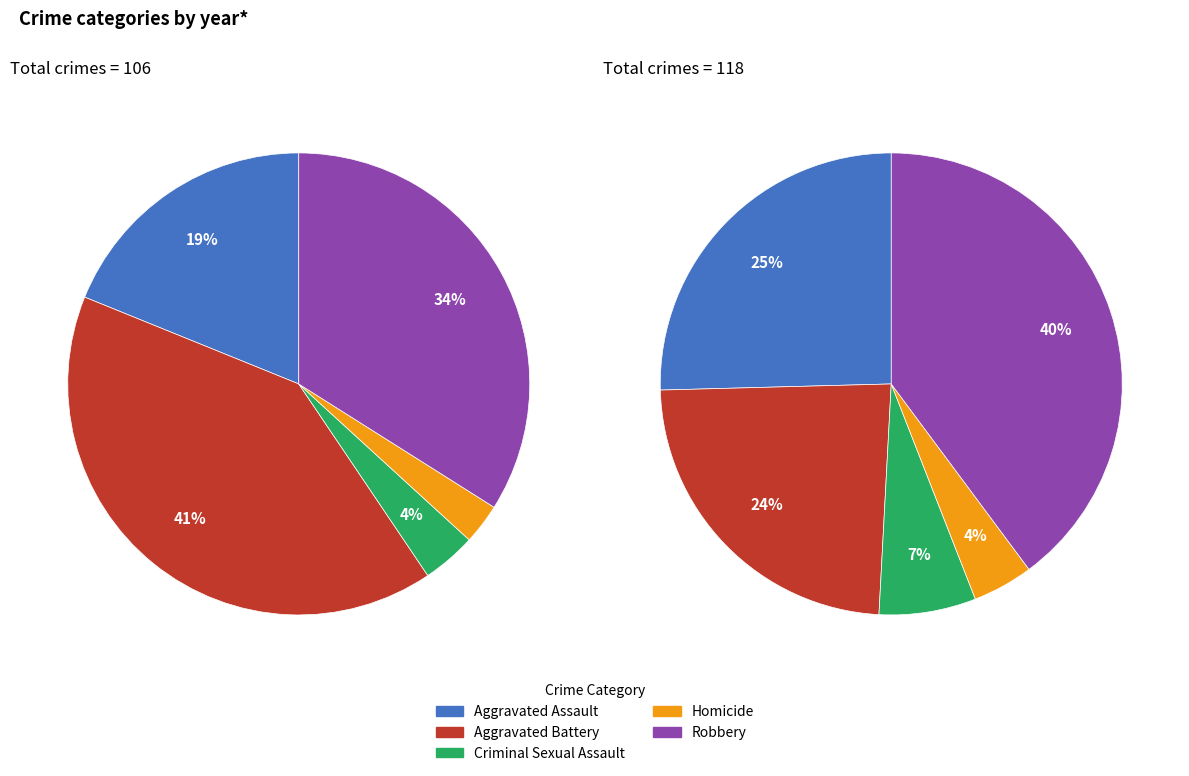

How many segments does this pie chart have?

5